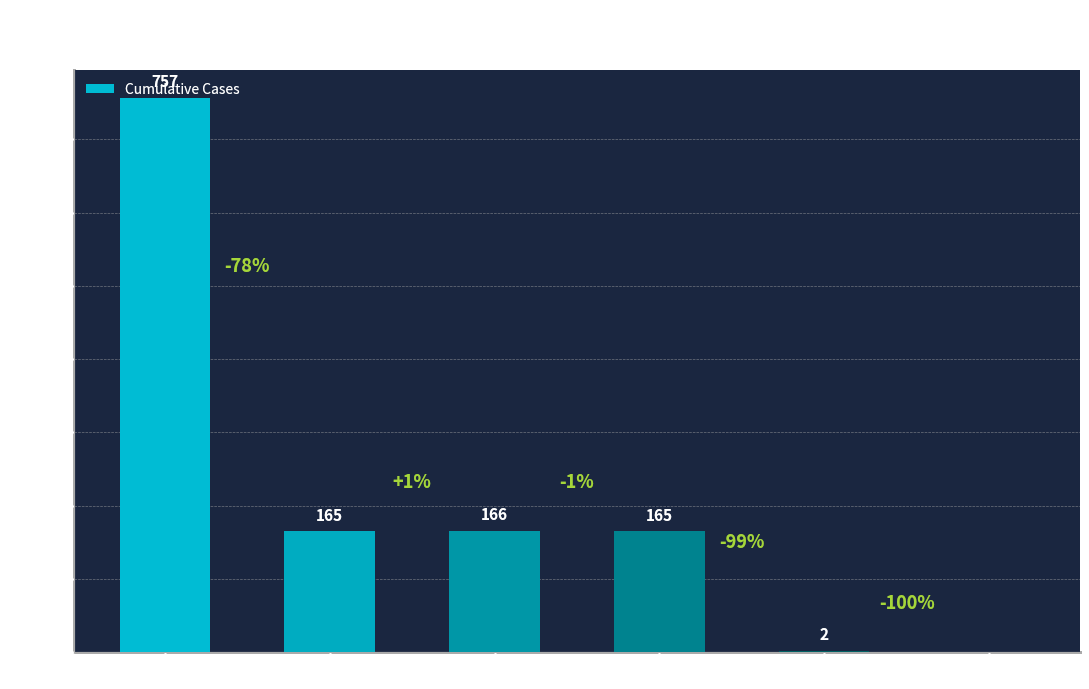

What is the greatest value displayed?

757